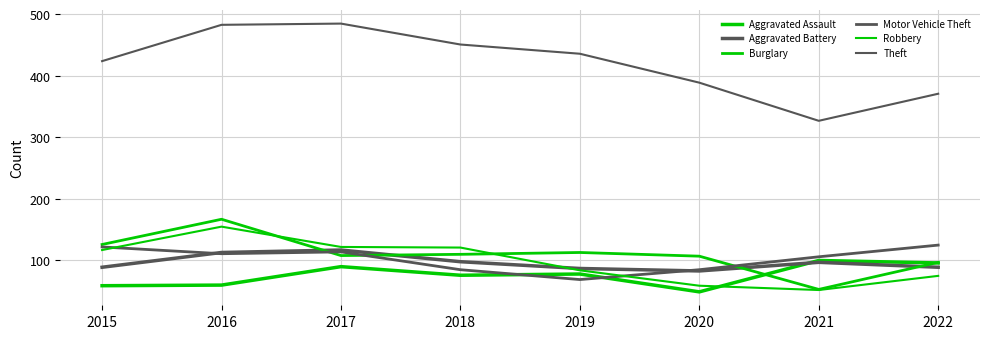

The Burglary series shows 97 at 2022. True or false?

True